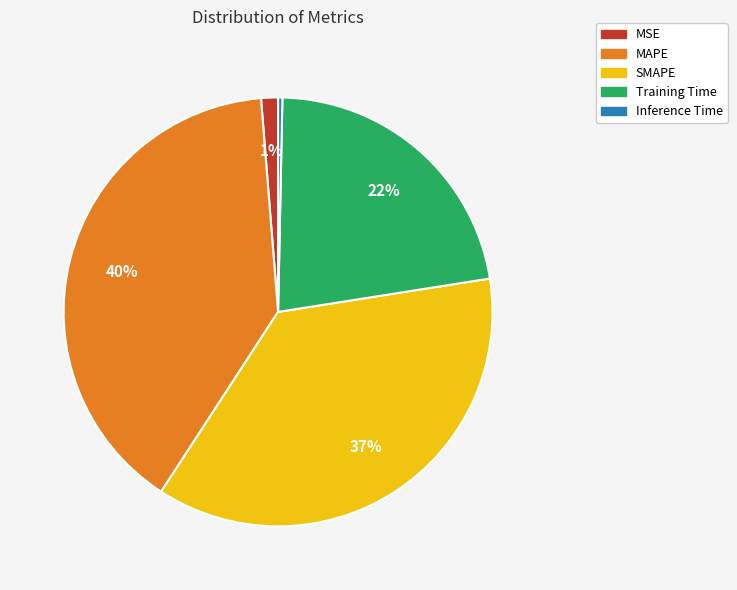

True or false: SMAPE accounts for 37% of the total.

True